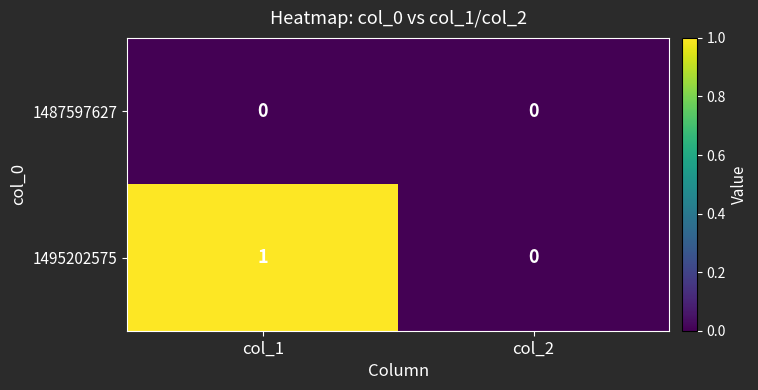

Is it true that 1495202575 equals 0 at col_2?

True